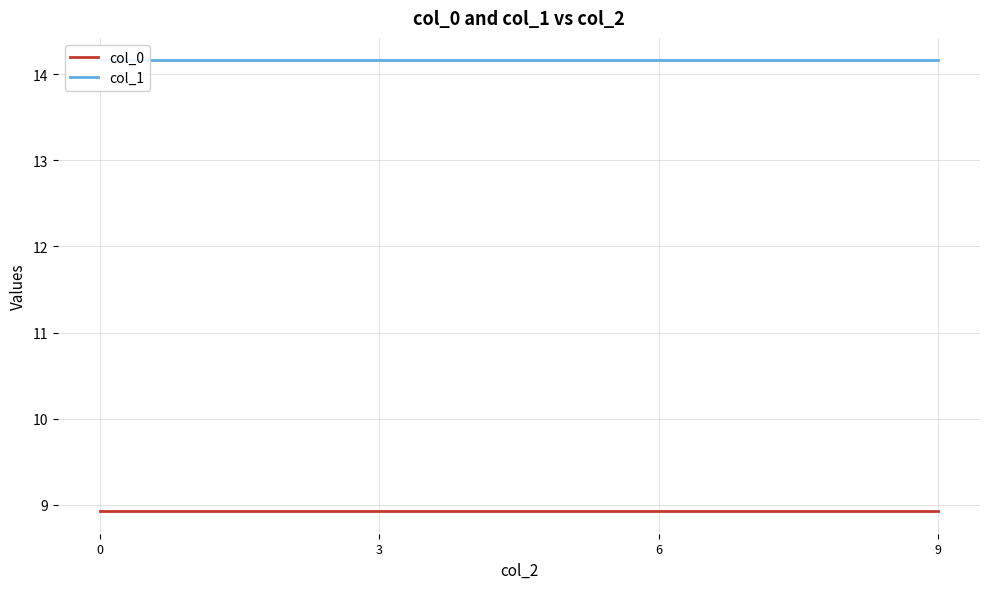

True or false: col_1 and col_0 cross at least once.

False